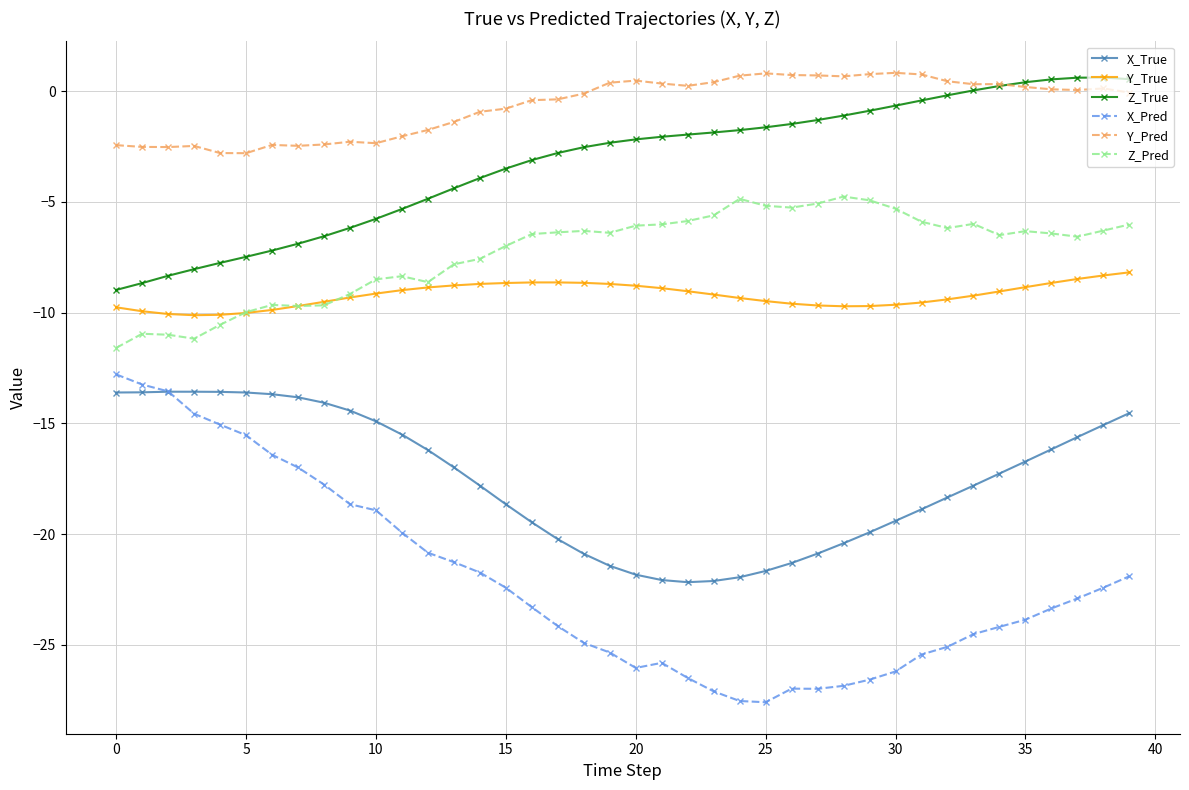

What is the minimum value shown in the chart?

-27.6